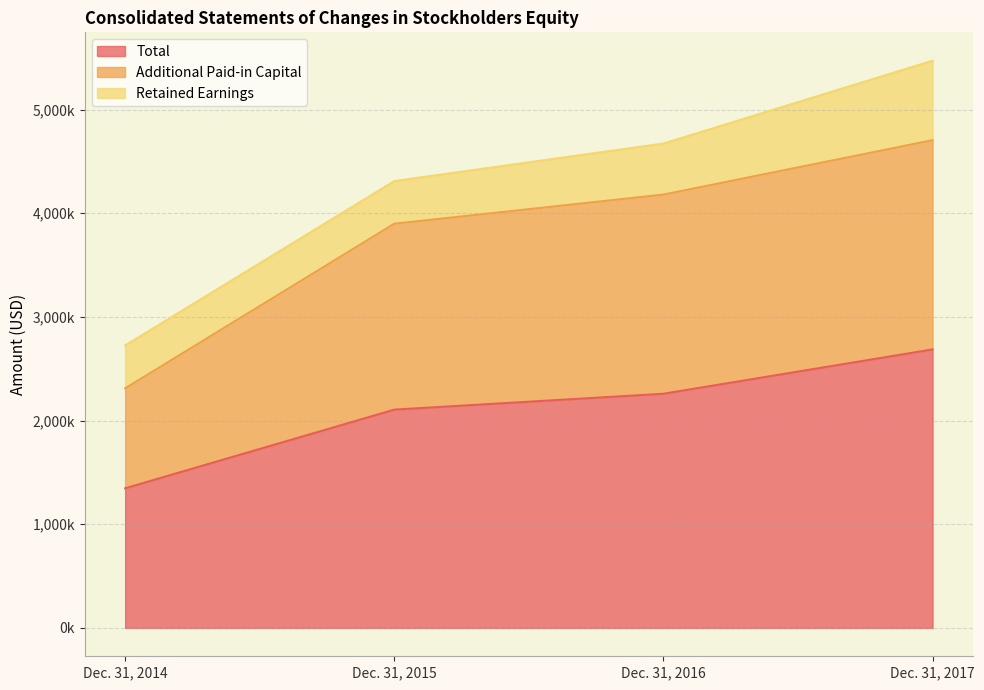

Is the value of Total at Dec. 31, 2016 greater than the value of Additional Paid-in Capital at Dec. 31, 2016?

No